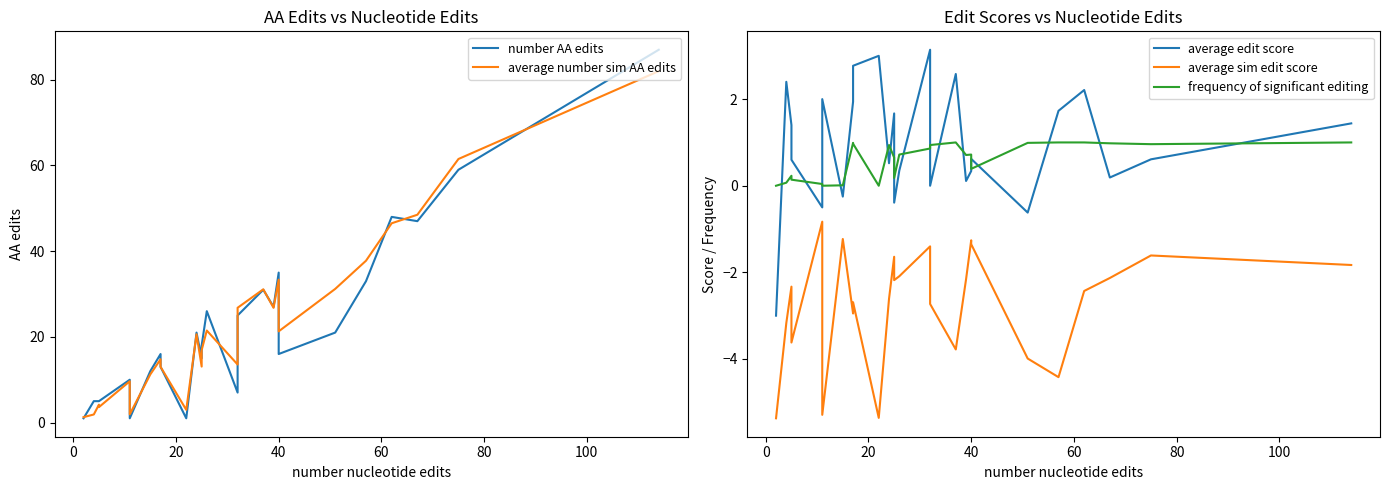

What is the minimum value for average sim edit score?

-5.4